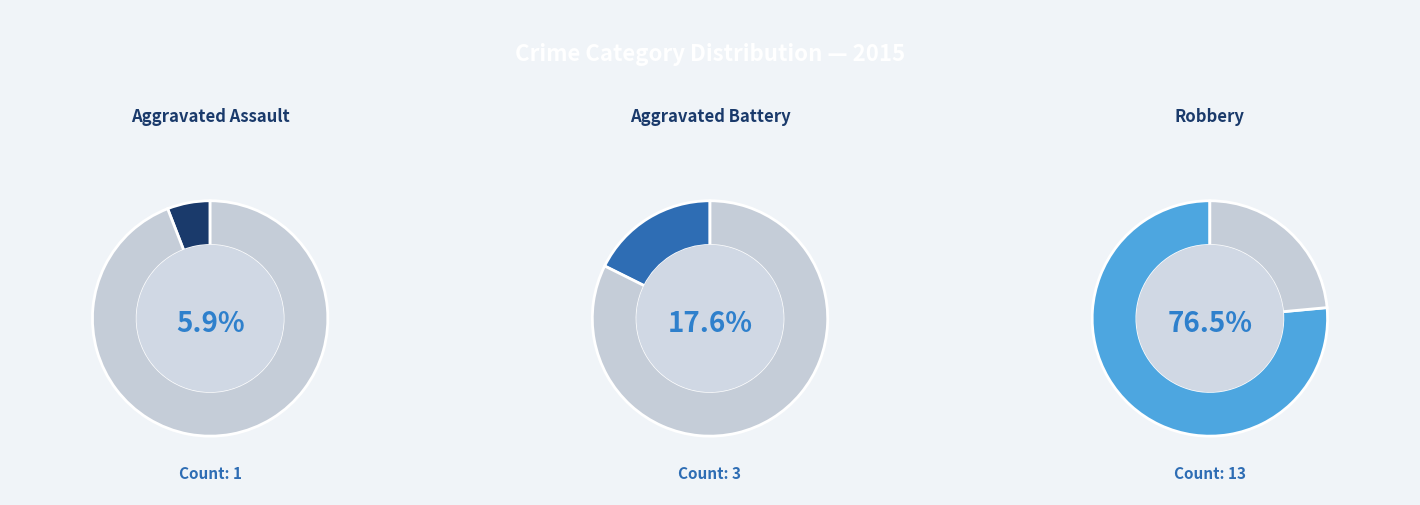

Is there a majority slice in this chart?

Yes